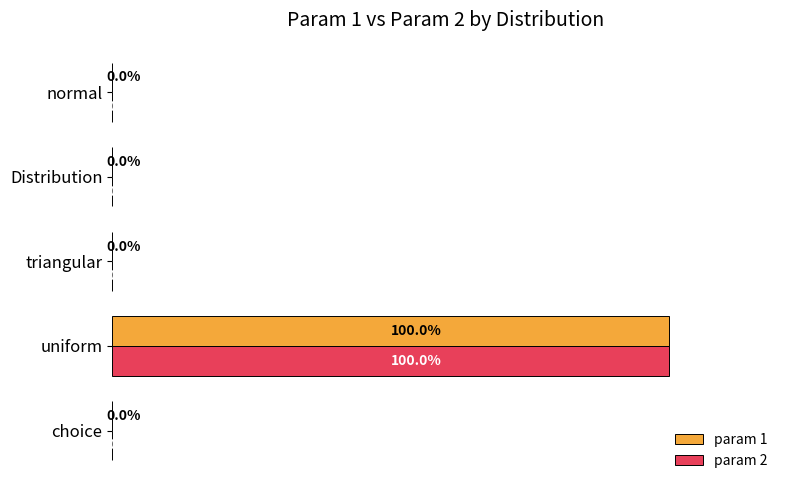

At which label does param 1 reach its peak?

uniform